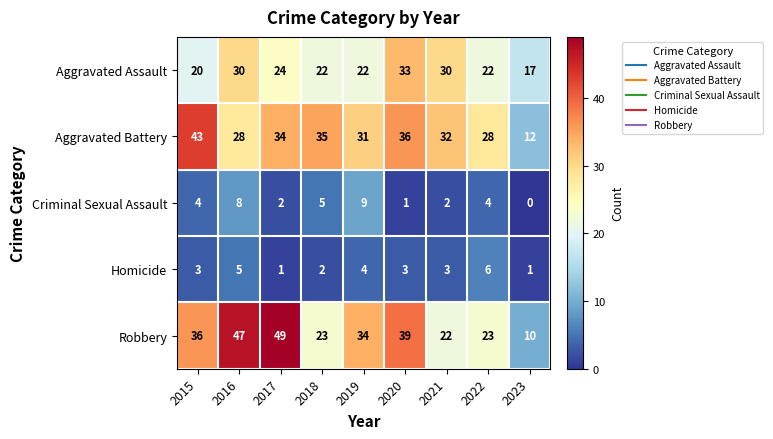

Is it true that Aggravated Battery equals 21 at 2021?

False